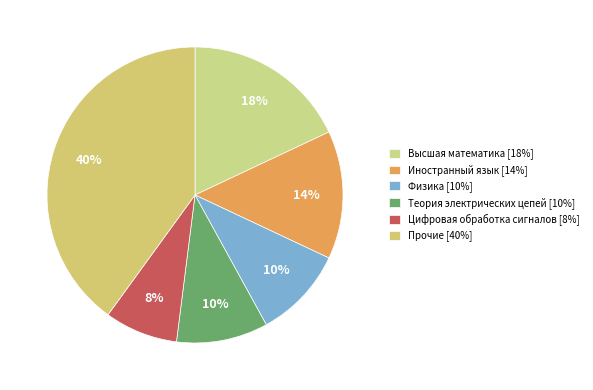

Which category has the smallest portion of the pie?

Цифровая обработка сигналов [8%]